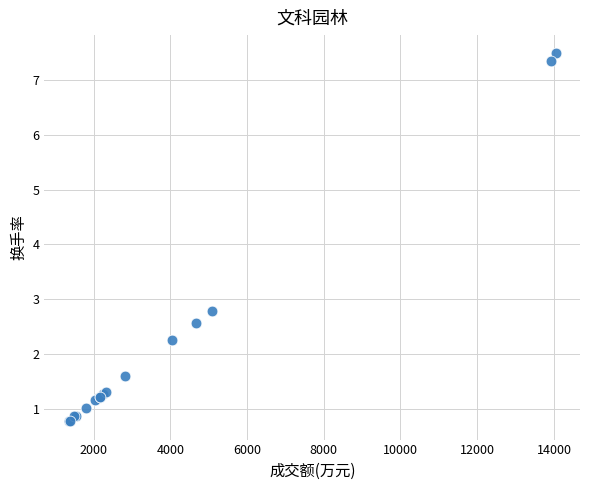

What Y value in the scatter plot is closest to 4?

2.8